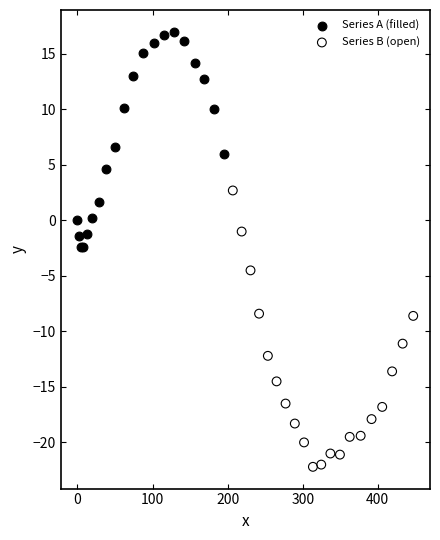

Which series has the largest Y range (max minus min)?

Series B (open)